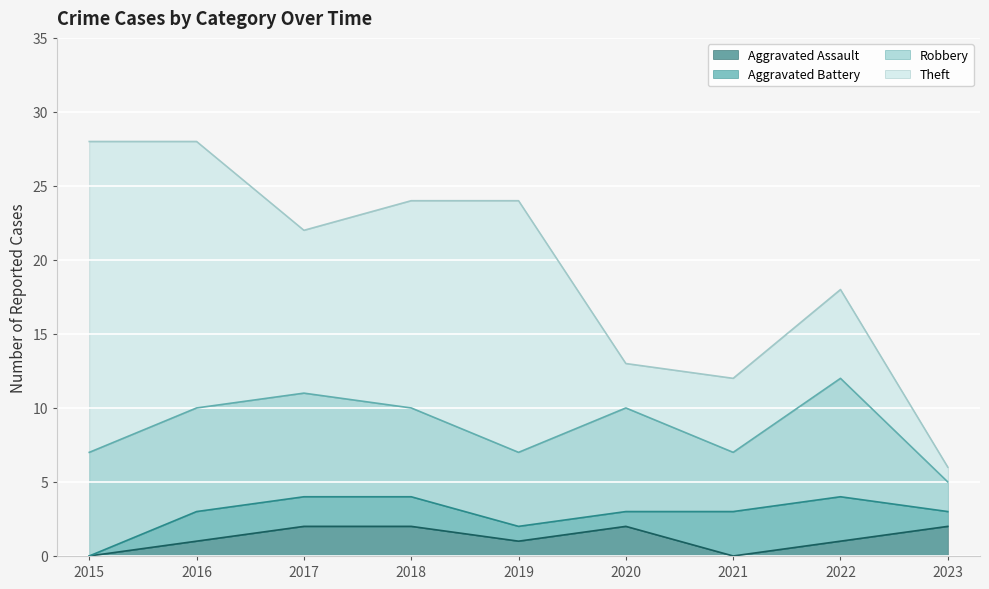

Reading left to right, extract all data points from this chart.

Aggravated Assault: 2015=0	2016=1	2017=2	2018=2	2019=1	2020=2	2021=0	2022=1	2023=2
Aggravated Battery: 2015=0	2016=2	2017=2	2018=2	2019=1	2020=1	2021=3	2022=3	2023=1
Robbery: 2015=7	2016=7	2017=7	2018=6	2019=5	2020=7	2021=4	2022=8	2023=2
Theft: 2015=21	2016=18	2017=11	2018=14	2019=17	2020=3	2021=5	2022=6	2023=1